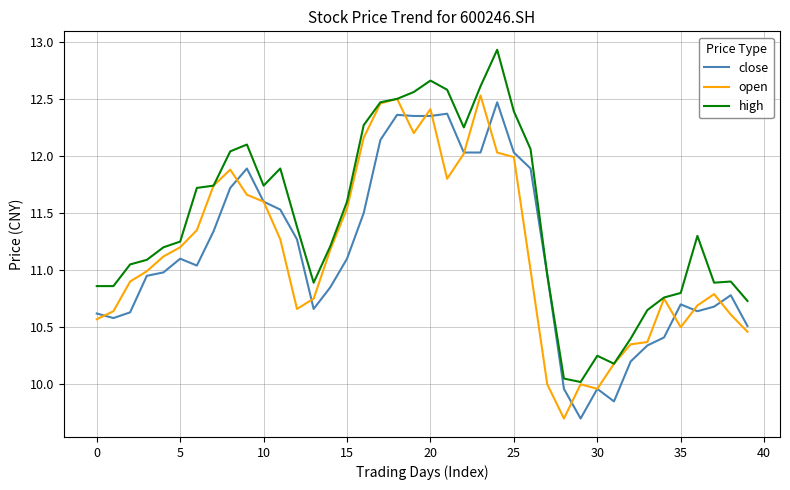

How many lines are shown in the chart?

3